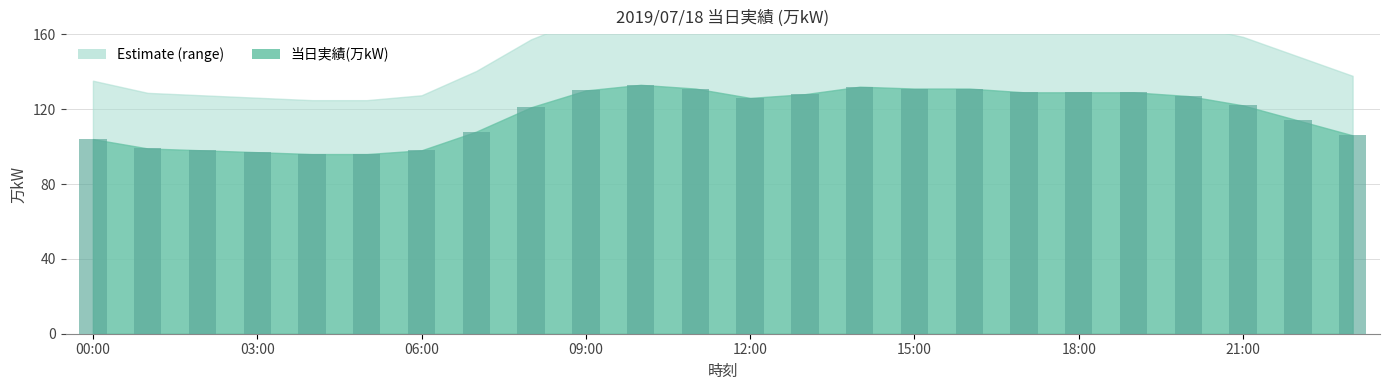

What is the difference between the maximum and minimum values?

37